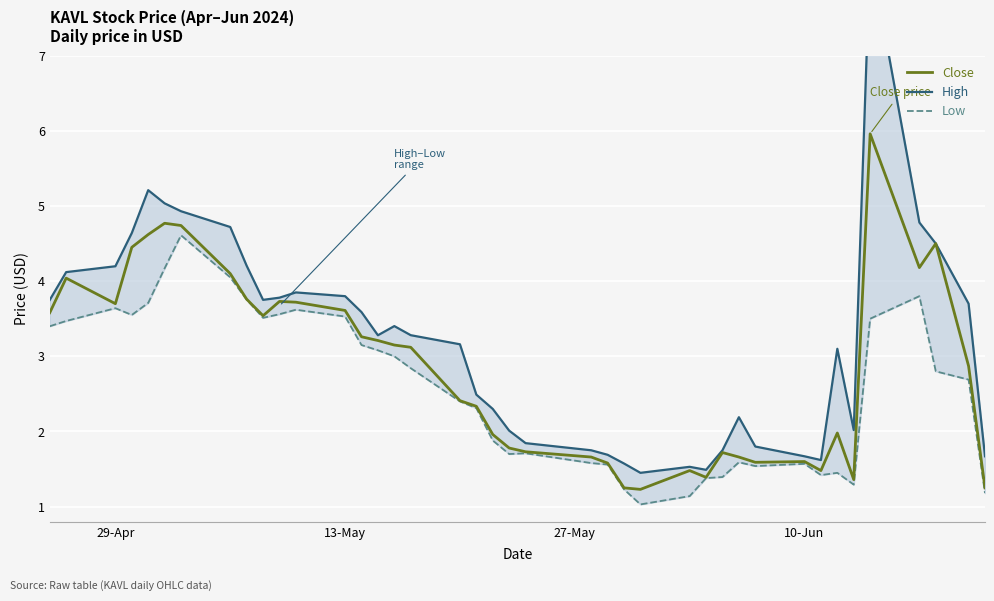

Reading left to right, extract all data points from this chart.

Close: 3.6	4.0	3.7	4.5	4.6	4.8	4.7	4.1	3.8	3.5	3.7	3.7	3.6	3.3	3.2	3.1	3.1	2.4	2.3	2.0	1.8	1.7	1.7	1.6	1.2	1.2	1.5	1.4	1.7	1.7	1.6	1.6	1.5	2.0	1.4	6.0	4.2	4.5	2.9	1.2
High: 3.8	4.1	4.2	4.6	5.2	5.0	4.9	4.7	4.2	3.8	3.8	3.9	3.8	3.6	3.3	3.4	3.3	3.2	2.5	2.3	2.0	1.8	1.8	1.7	1.6	1.4	1.5	1.5	1.8	2.2	1.8	1.7	1.6	3.1	2.0	8.4	4.8	4.5	3.7	1.7
Low: 3.4	3.5	3.6	3.5	3.7	4.2	4.6	4.0	3.8	3.5	3.6	3.6	3.5	3.1	3.1	3.0	2.8	2.4	2.3	1.9	1.7	1.7	1.6	1.6	1.2	1.0	1.1	1.4	1.4	1.6	1.5	1.6	1.4	1.4	1.3	3.5	3.8	2.8	2.7	1.2